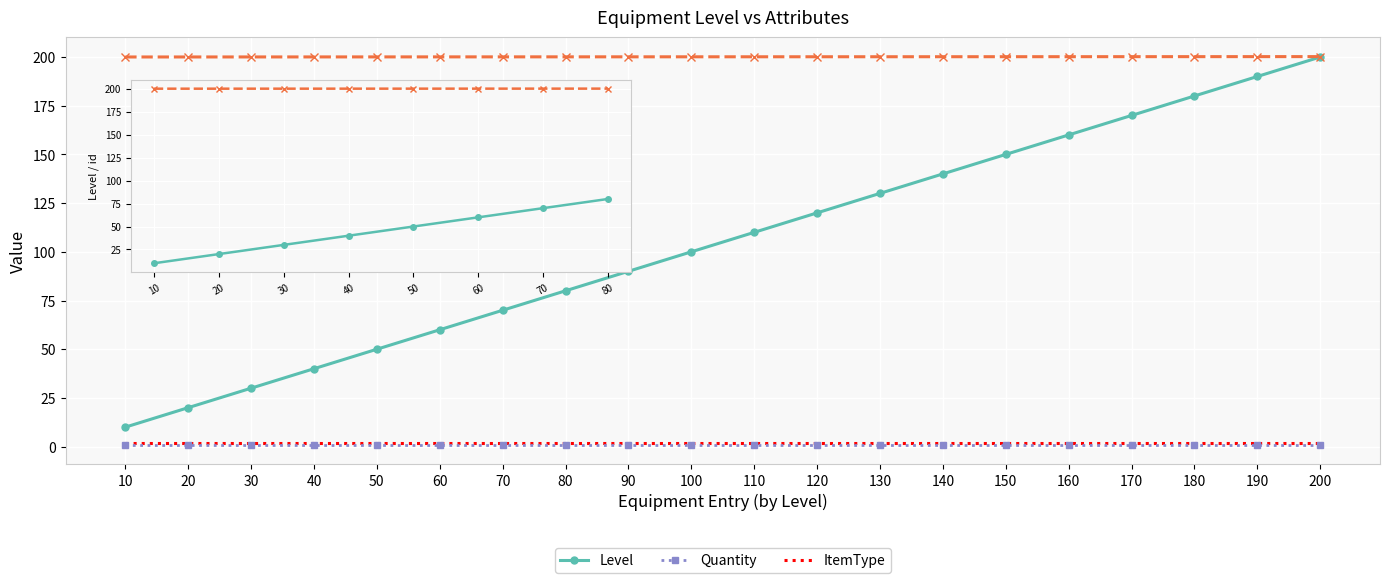

What is the approximate value of Level at 70, to the nearest 5?

70